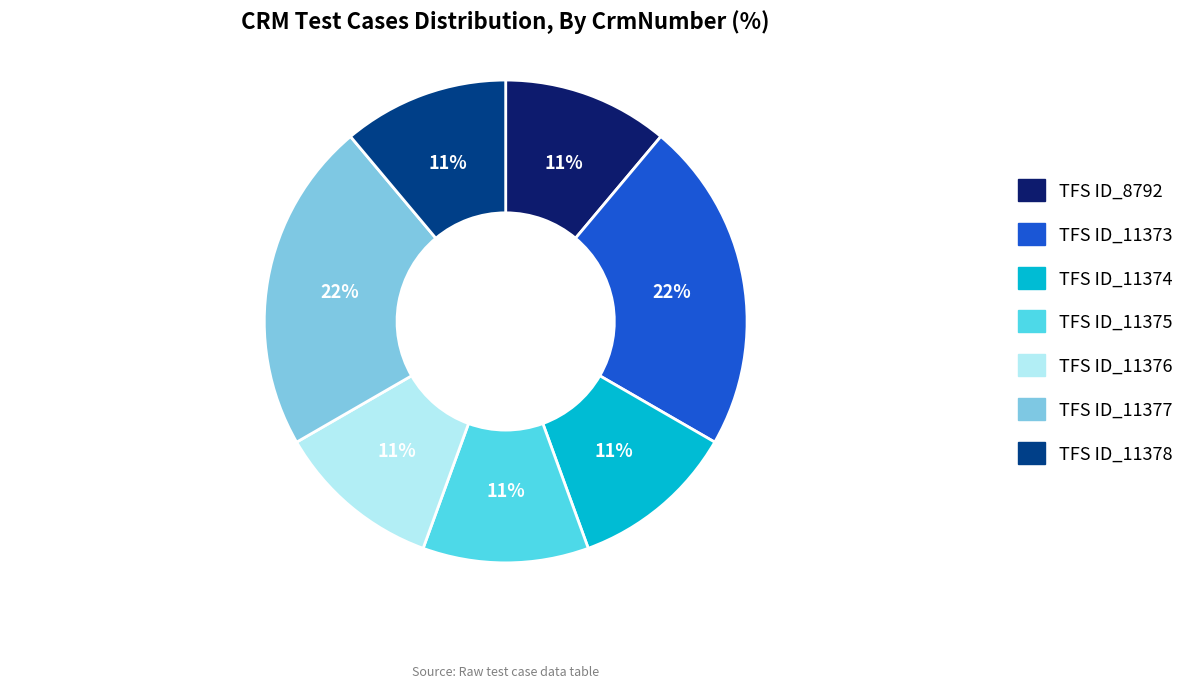

To the nearest percent, what percentage of the pie is TFS ID_11374?

11%